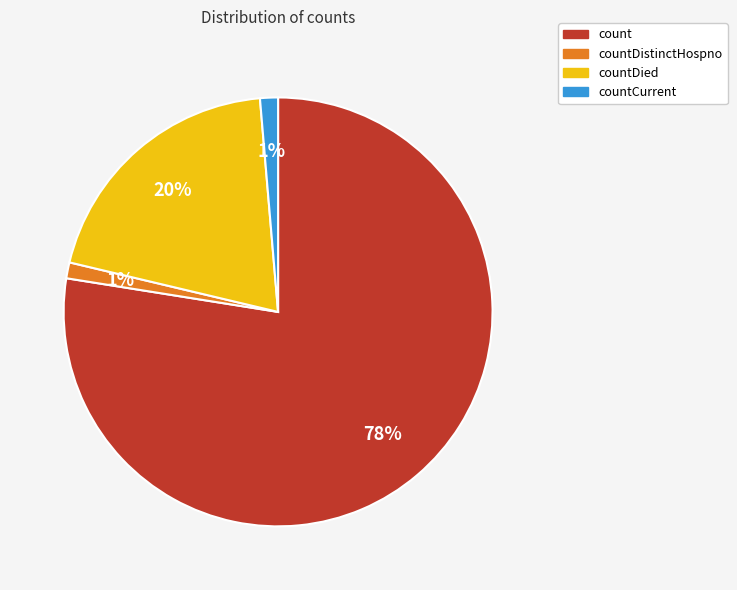

How many segments does this pie chart have?

4